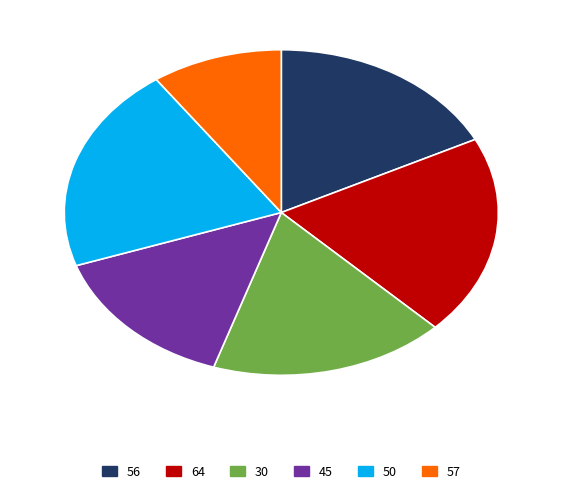

Does 57 account for over 50% of the chart?

No